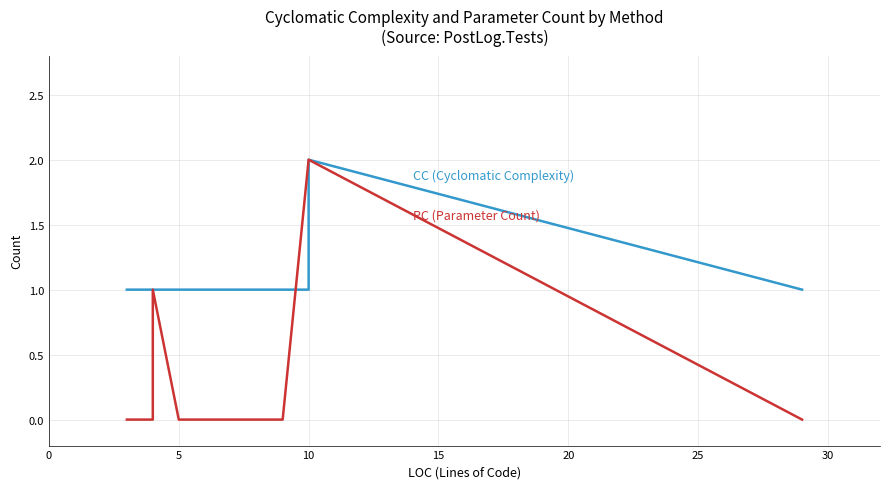

True or false: PC and CC intersect in this chart.

True